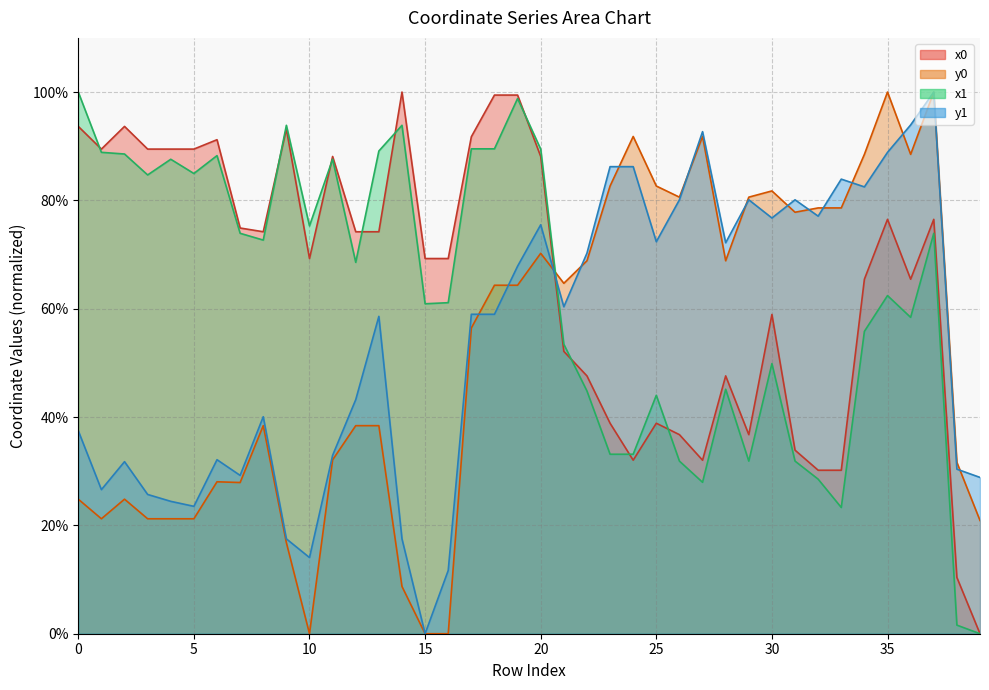

At 23, list the series in order from largest to smallest.

y1, y0, x0, x1